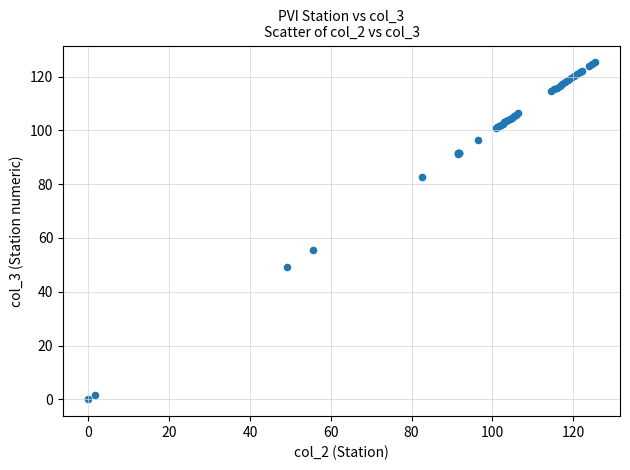

What Y value in the scatter plot is closest to 62?

55.5